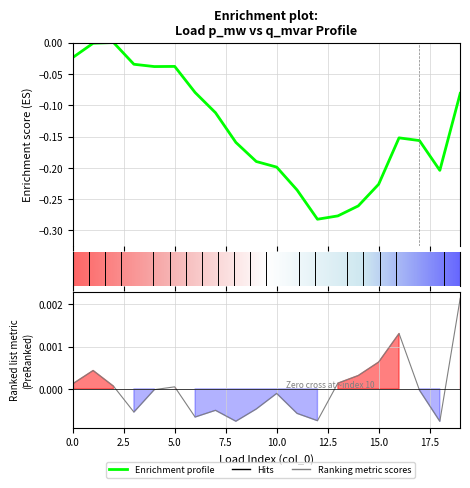

How many points are higher than both their immediate neighbors (excluding endpoints)?

5